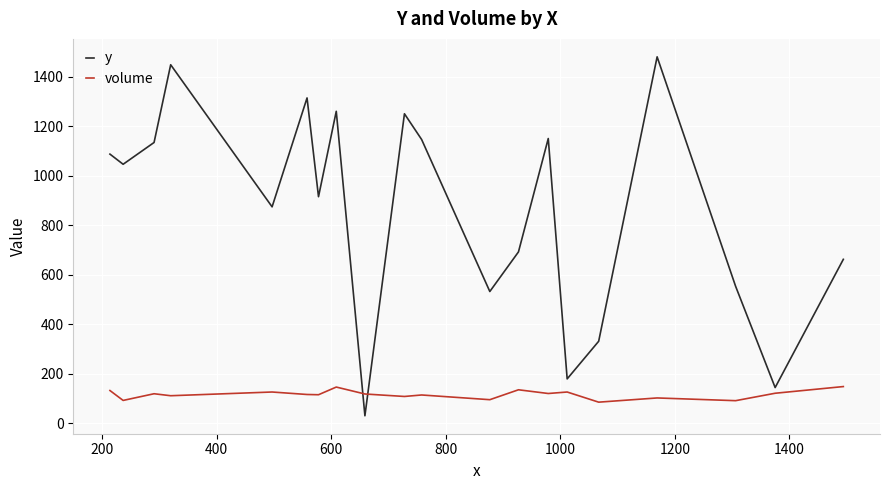

List the series in order of their overall mean, lowest first.

volume, y